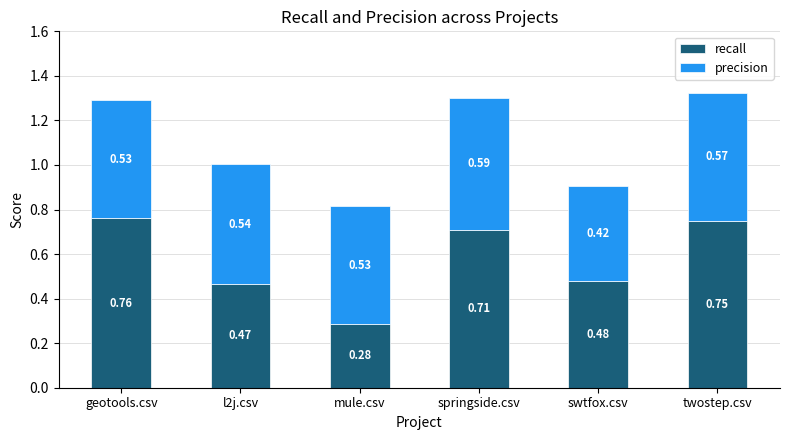

What is the total value across all series at springside.csv?

1.3